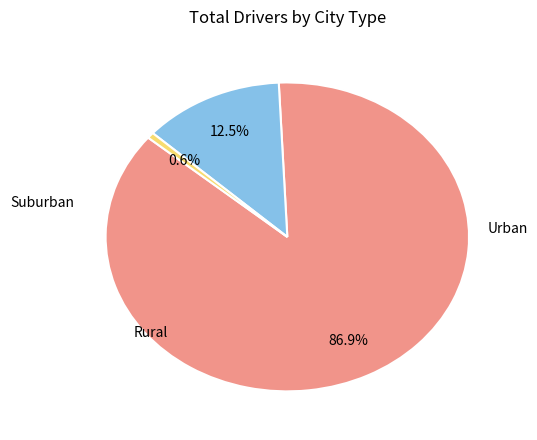

Does any single category account for the majority?

Yes